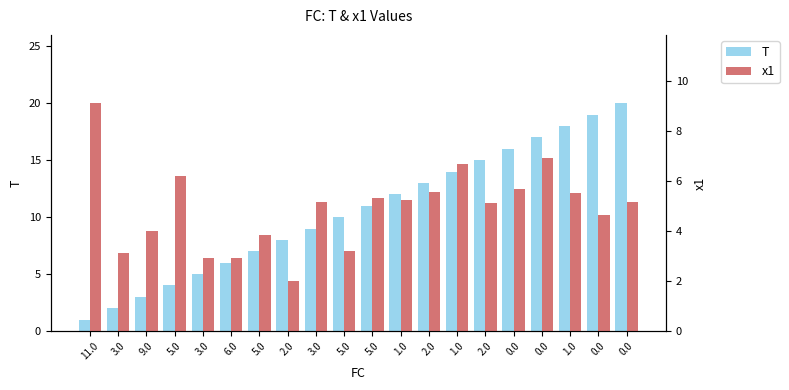

What is the approximate value of T at 3.0?

2.0